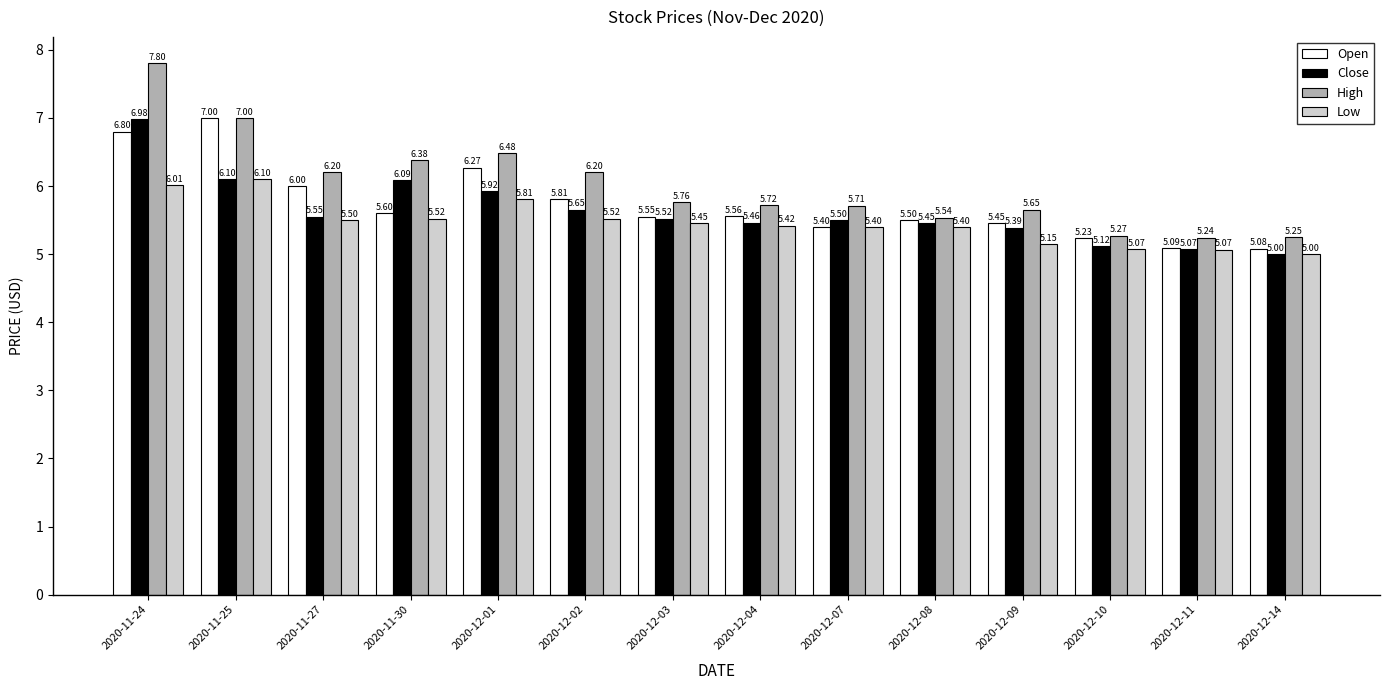

What is the sum of the Low values at 2020-11-24 and 2020-12-01?

11.8